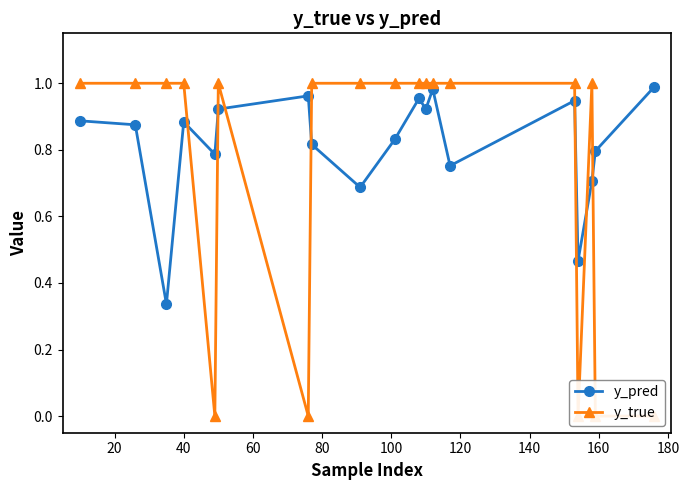

True or false: y_pred has more than 0 interior local peaks.

True